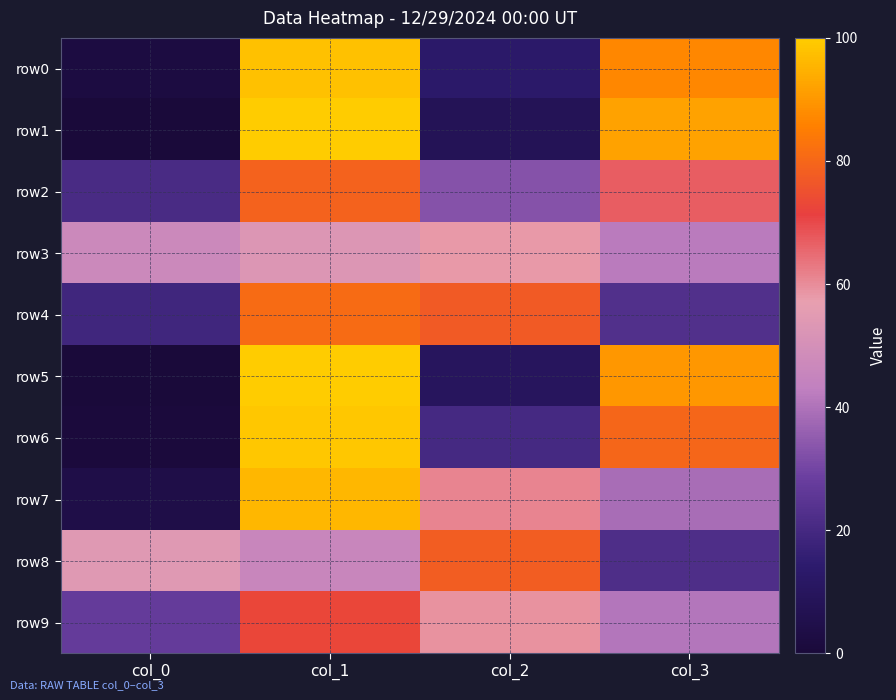

Reading left to right, what are all the values shown in this chart?

row0: col_0=2	col_1=98	col_2=13	col_3=87
row1: col_0=0	col_1=100	col_2=8	col_3=92
row2: col_0=21	col_1=79	col_2=33	col_3=67
row3: col_0=47	col_1=53	col_2=58	col_3=42
row4: col_0=19	col_1=81	col_2=77	col_3=23
row5: col_0=0	col_1=100	col_2=10	col_3=90
row6: col_0=1	col_1=99	col_2=20	col_3=80
row7: col_0=4	col_1=96	col_2=61	col_3=39
row8: col_0=54	col_1=46	col_2=78	col_3=22
row9: col_0=27	col_1=73	col_2=59	col_3=41